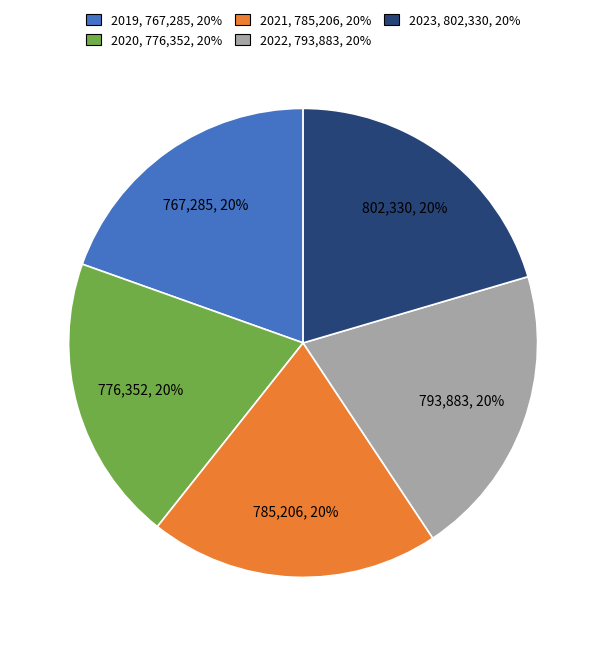

Is the sum of 2019 and 2023 greater than half?

No